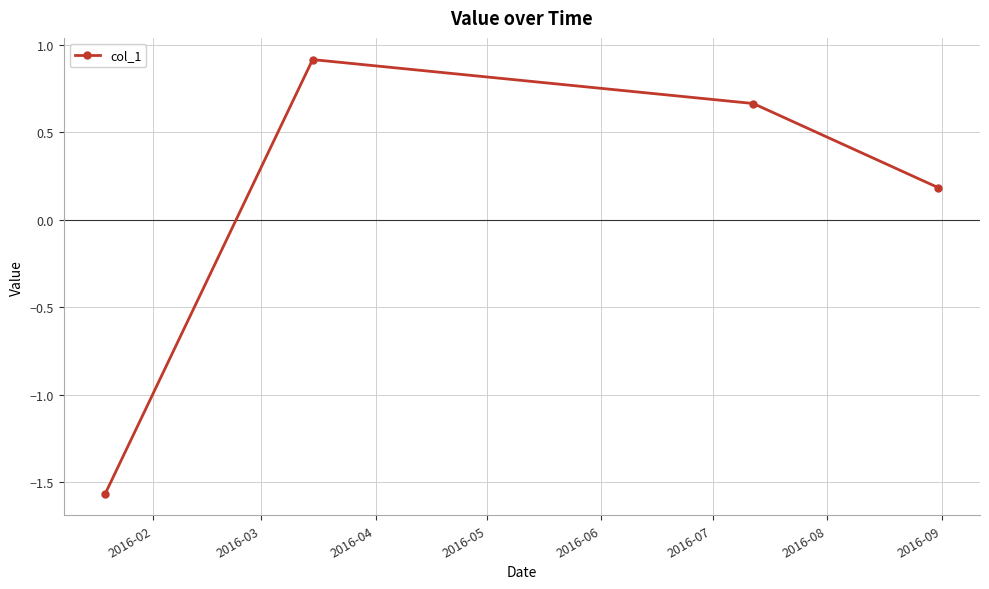

What is the difference between the maximum and minimum values?

2.5